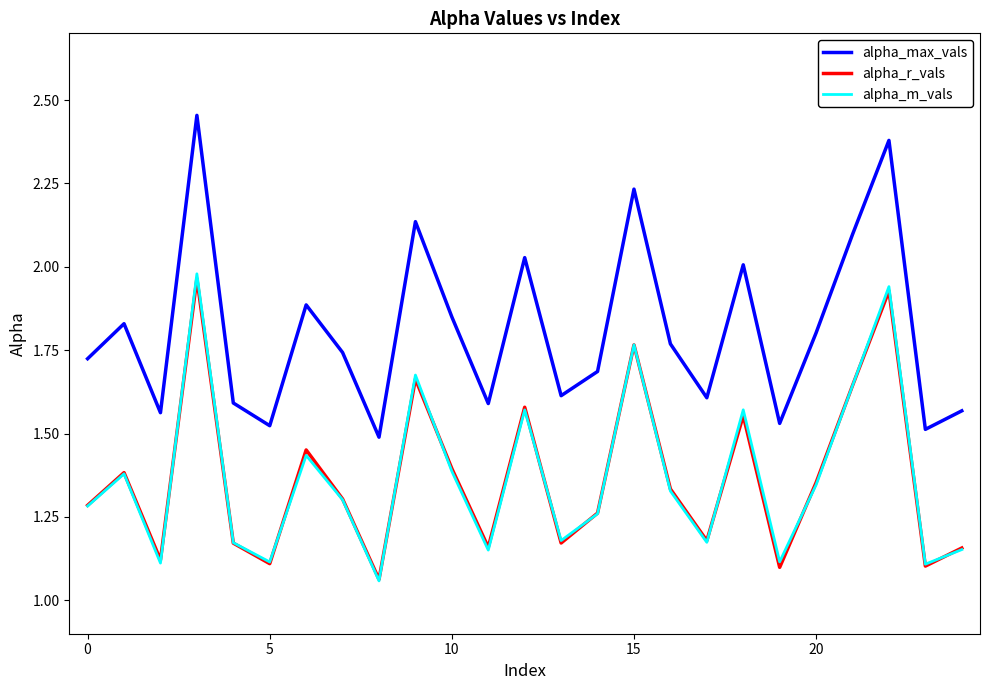

Which series has the largest total across all categories?

alpha_max_vals